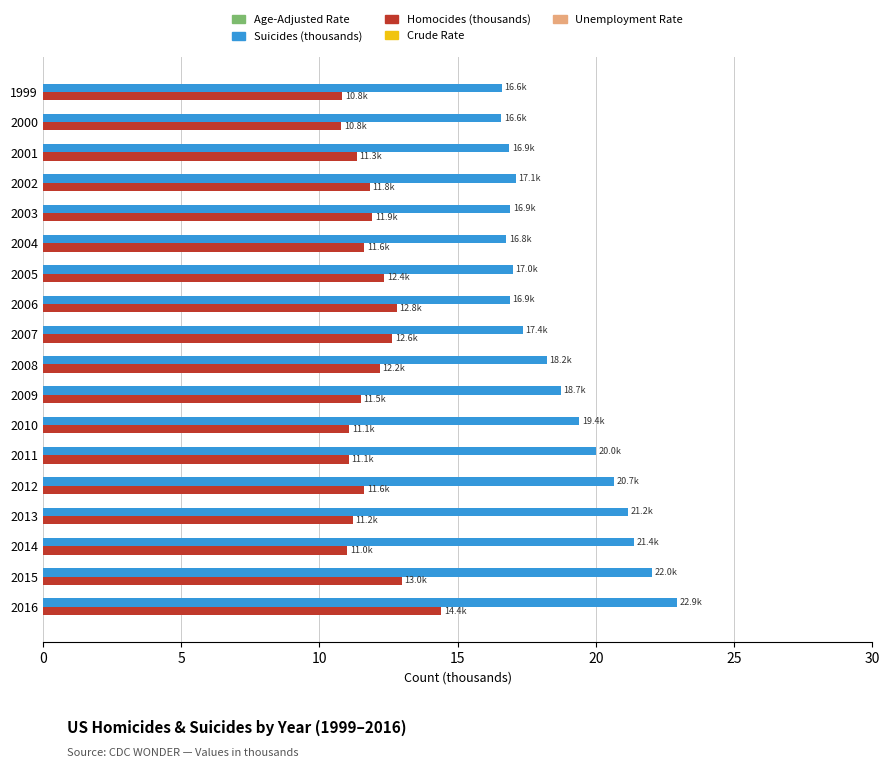

Is it true that Homocides (thousands) equals 8.0 at 2004?

False